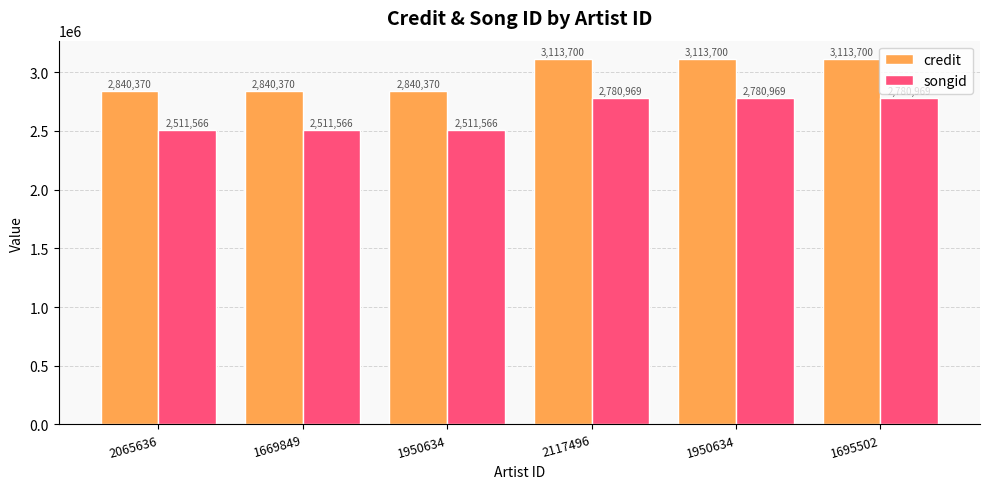

Rank the series at 1950634 from lowest to highest value.

songid, credit